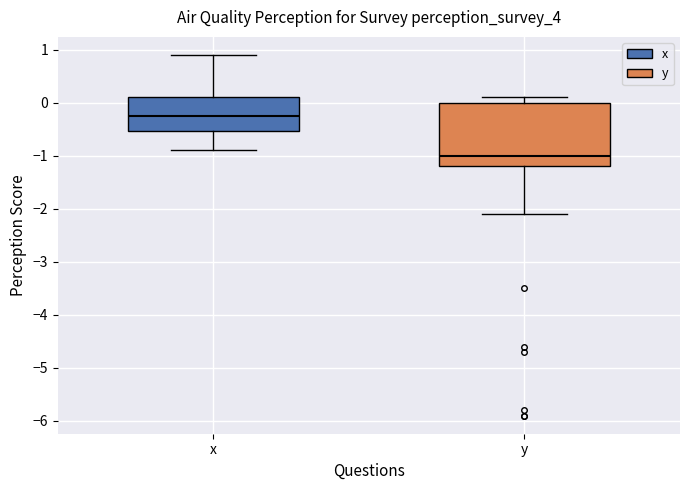

Where does the median line of the box for x sit on the y-axis? The values are not printed on the chart, so give them approximately, as read against the axis.

-0.2